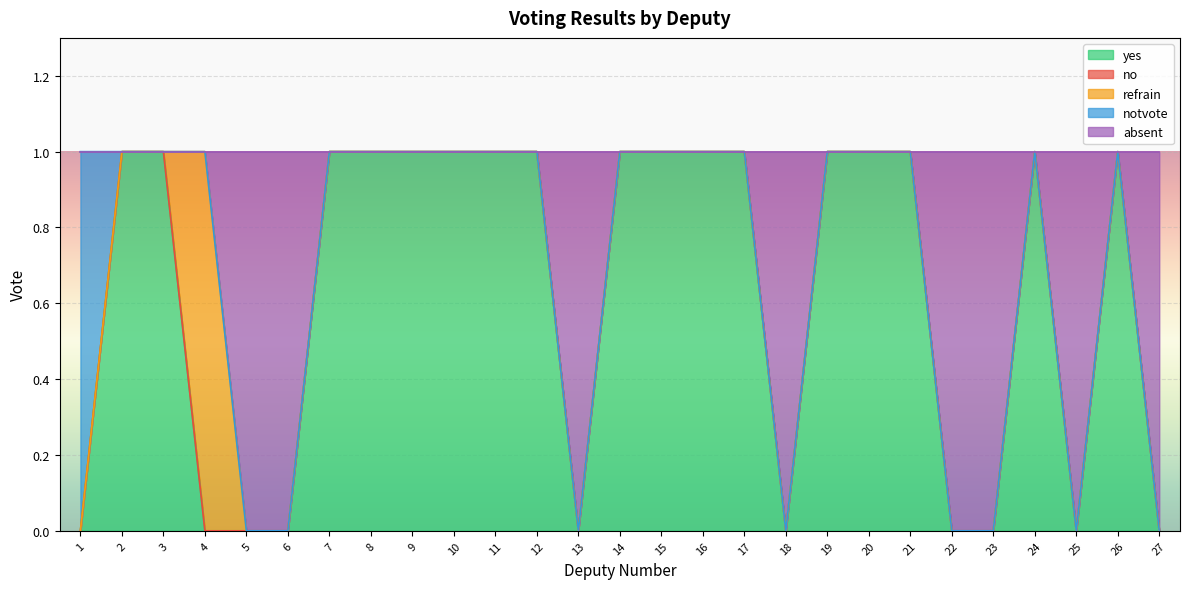

Reading left to right, list all the values displayed in this chart.

yes: 1=0	2=1	3=1	4=0	5=0	6=0	7=1	8=1	9=1	10=1	11=1	12=1	13=0	14=1	15=1	16=1	17=1	18=0	19=1	20=1	21=1	22=0	23=0	24=1	25=0	26=1	27=0
no: 1=0	2=0	3=0	4=0	5=0	6=0	7=0	8=0	9=0	10=0	11=0	12=0	13=0	14=0	15=0	16=0	17=0	18=0	19=0	20=0	21=0	22=0	23=0	24=0	25=0	26=0	27=0
refrain: 1=0	2=0	3=0	4=1	5=0	6=0	7=0	8=0	9=0	10=0	11=0	12=0	13=0	14=0	15=0	16=0	17=0	18=0	19=0	20=0	21=0	22=0	23=0	24=0	25=0	26=0	27=0
notvote: 1=1	2=0	3=0	4=0	5=0	6=0	7=0	8=0	9=0	10=0	11=0	12=0	13=0	14=0	15=0	16=0	17=0	18=0	19=0	20=0	21=0	22=0	23=0	24=0	25=0	26=0	27=0
absent: 1=0	2=0	3=0	4=0	5=1	6=1	7=0	8=0	9=0	10=0	11=0	12=0	13=1	14=0	15=0	16=0	17=0	18=1	19=0	20=0	21=0	22=1	23=1	24=0	25=1	26=0	27=1